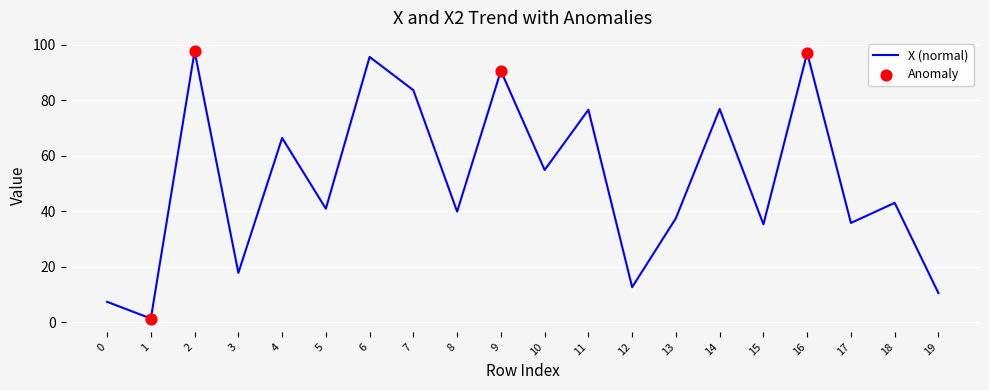

Between 11 and 3, which is larger?

11